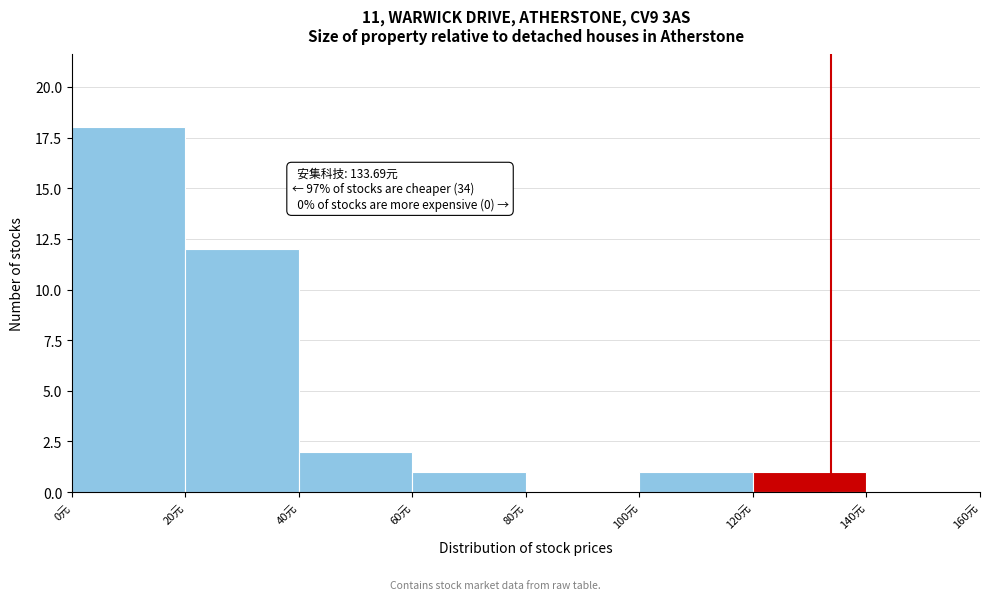

Over which range of the x-axis is the bar tallest?

0 to 20